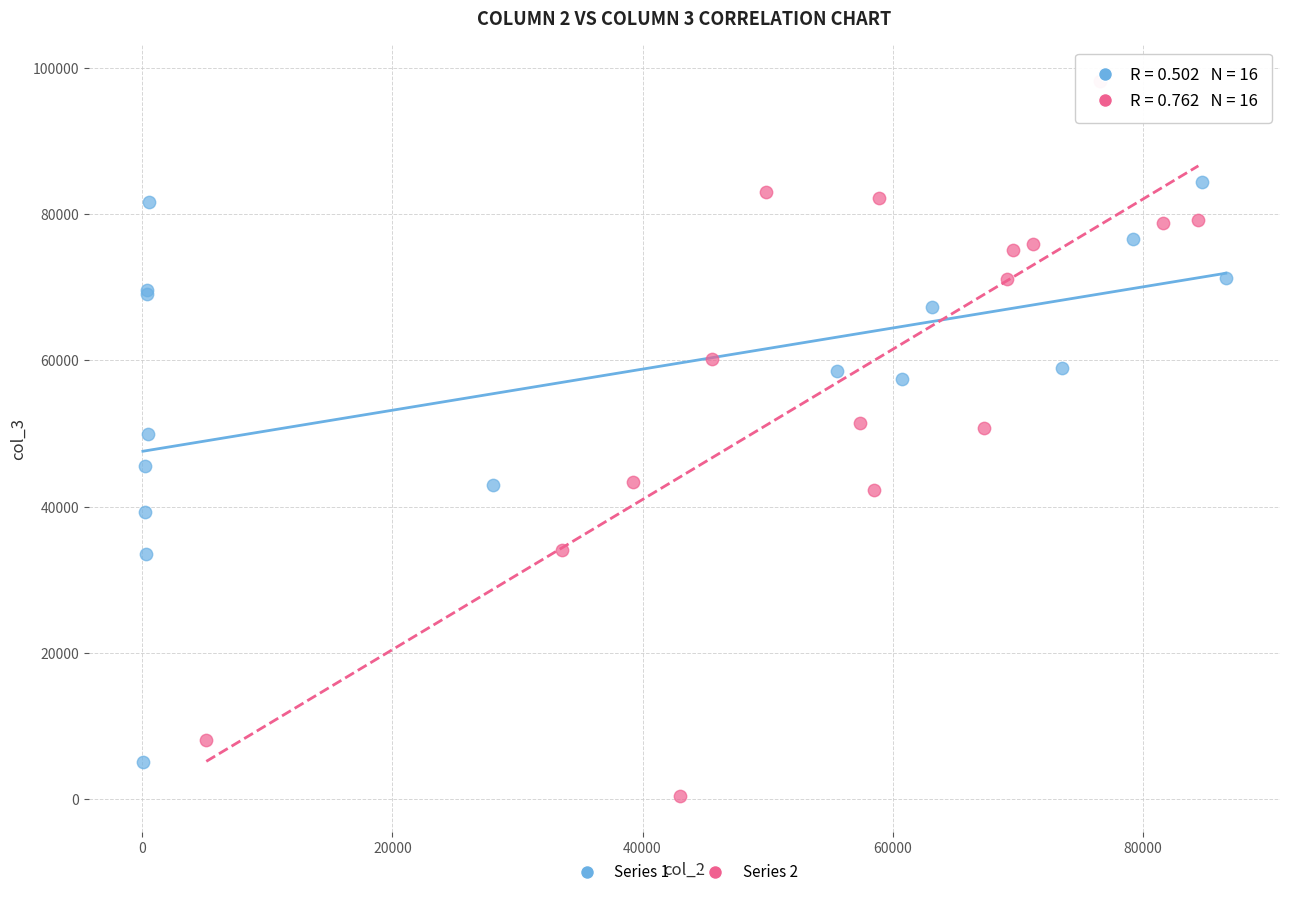

Which series reaches the minimum Y coordinate?

Series 2